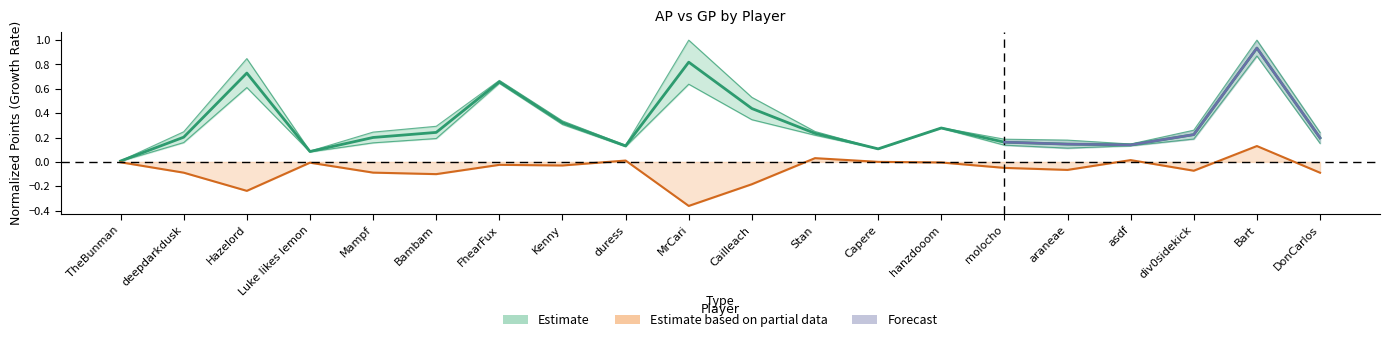

What is the average value?

0.3